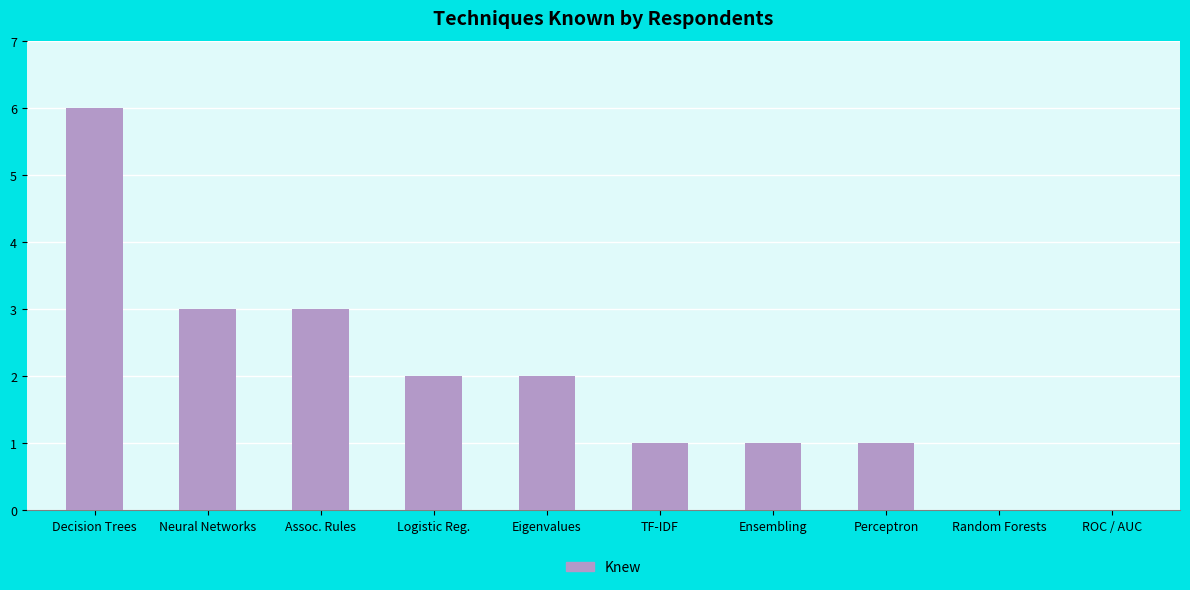

Reading left to right, what are all the values shown in this chart?

Decision Trees=6	Neural Networks=3	Assoc. Rules=3	Logistic Reg.=2	Eigenvalues=2	TF-IDF=1	Ensembling=1	Perceptron=1	Random Forests=0	ROC / AUC=0